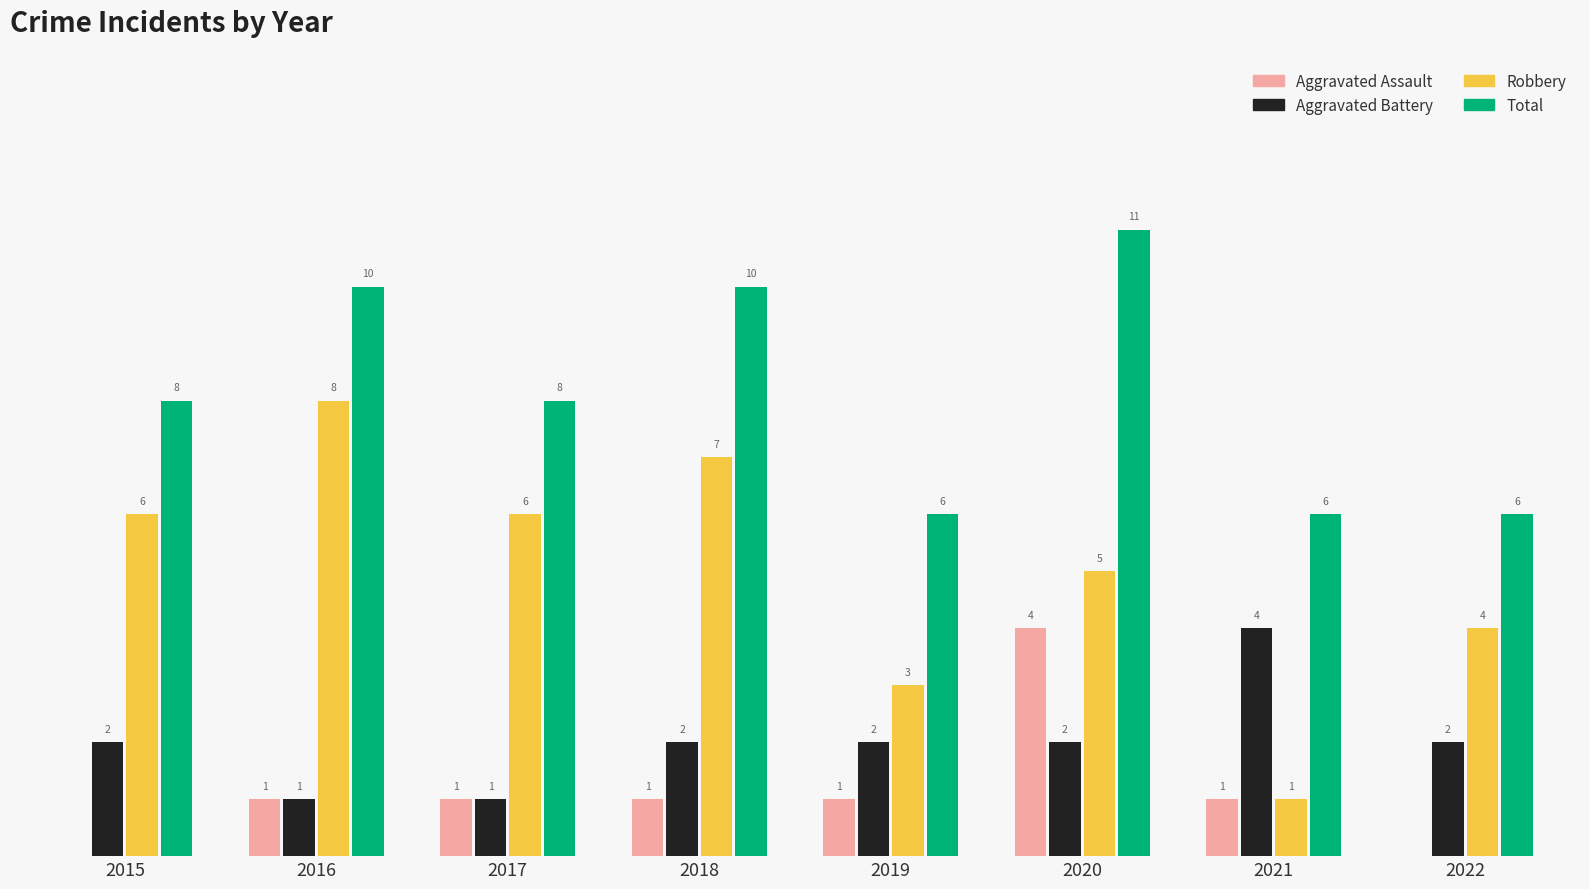

Which series has the largest total across all categories?

Total